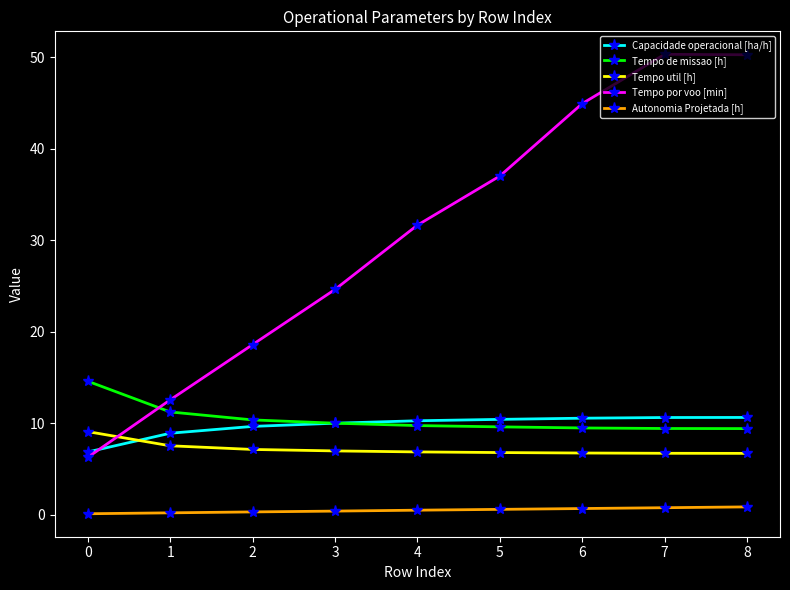

What is the sum of the Tempo de missao [h] values at 6 and 0?

24.1